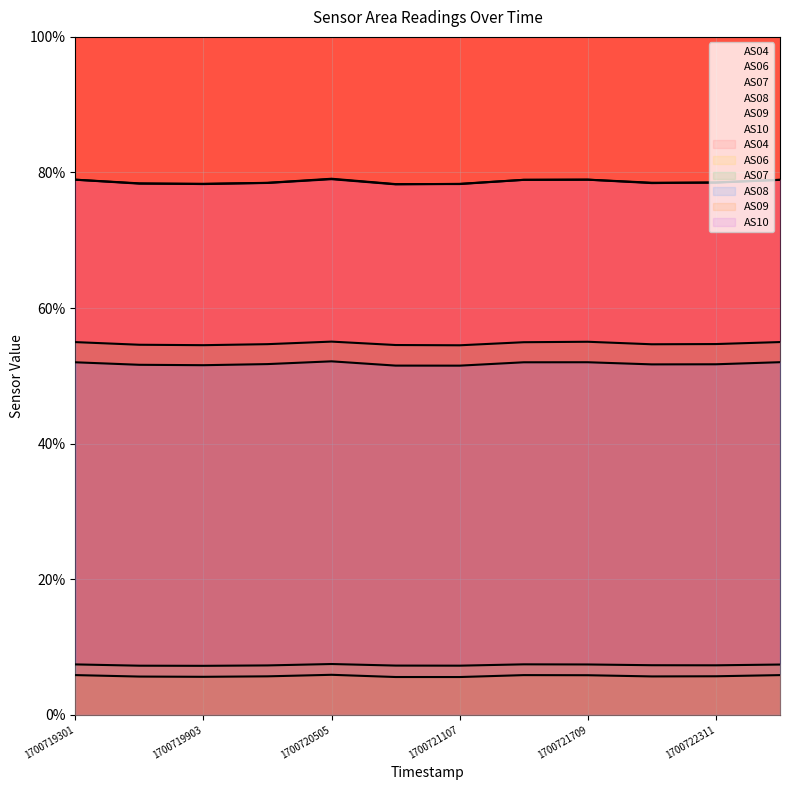

At which category does AS08 reach its first local peak?

1700720505